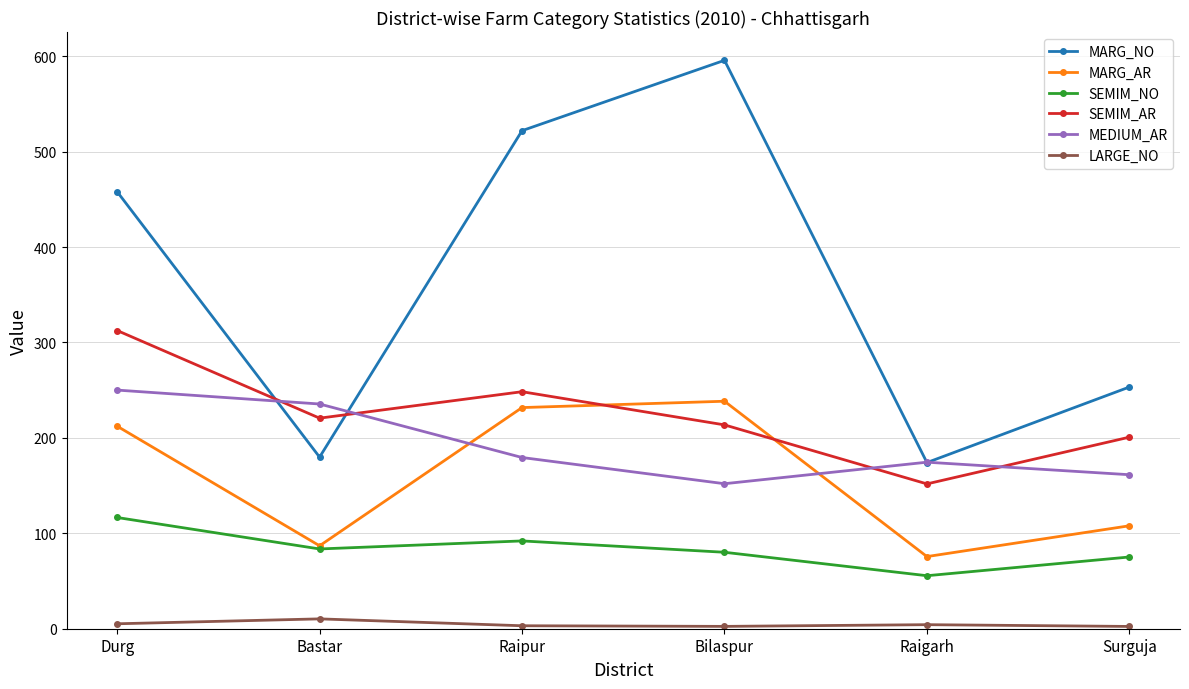

Read the MARG_AR value at Durg.

212.3